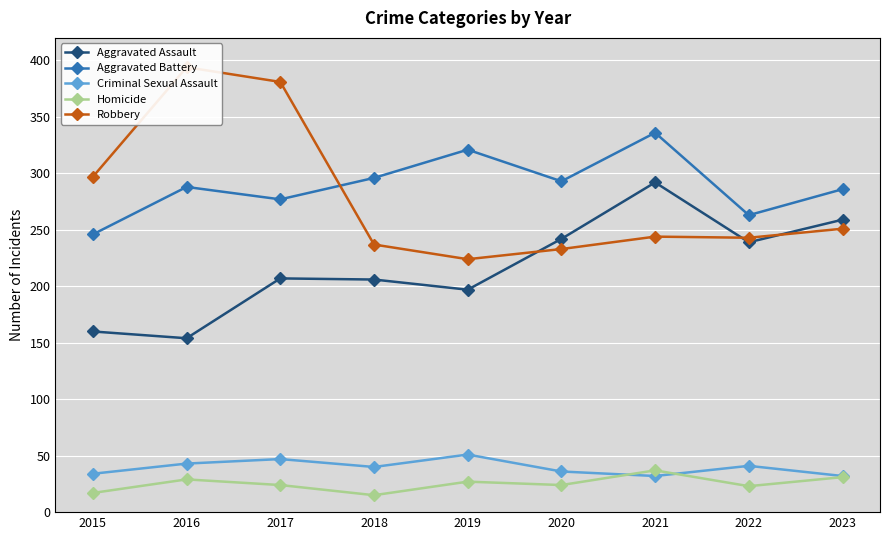

At which label is Criminal Sexual Assault closest to 41?

2022